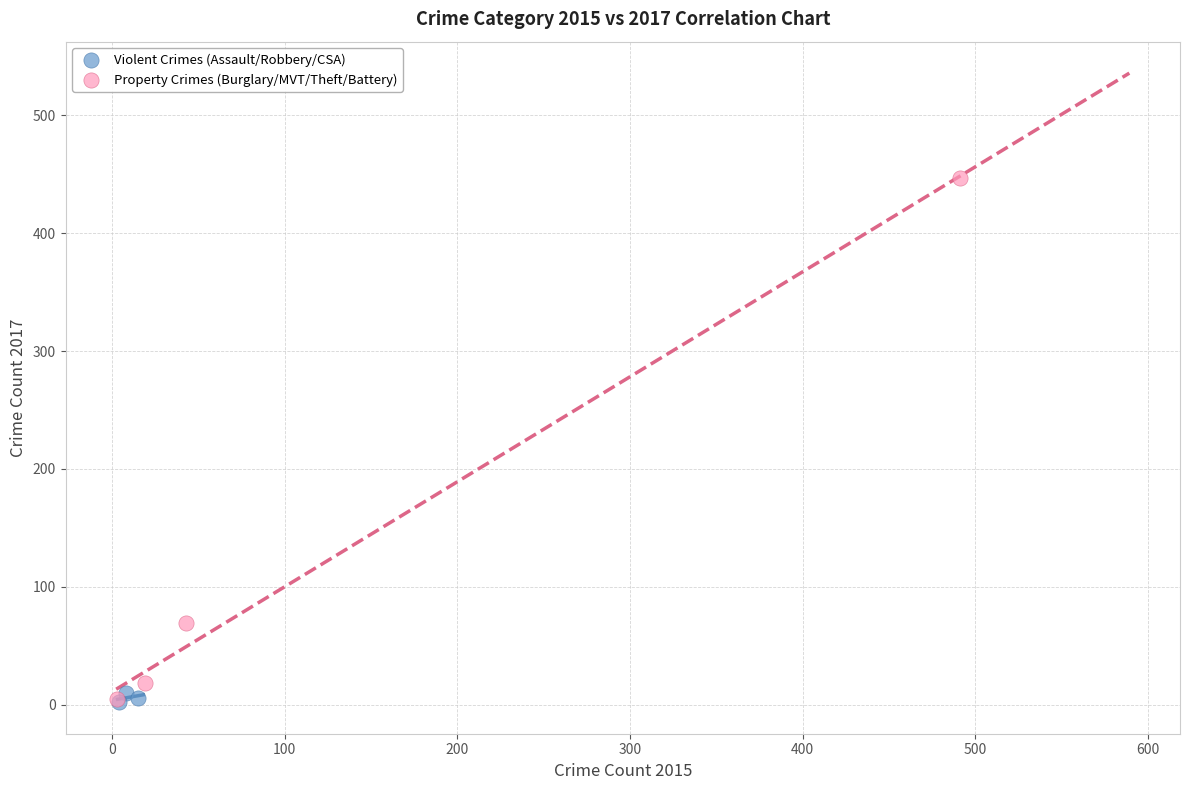

Which series has the largest Y range (max minus min)?

Property Crimes (Burglary/MVT/Theft/Battery)